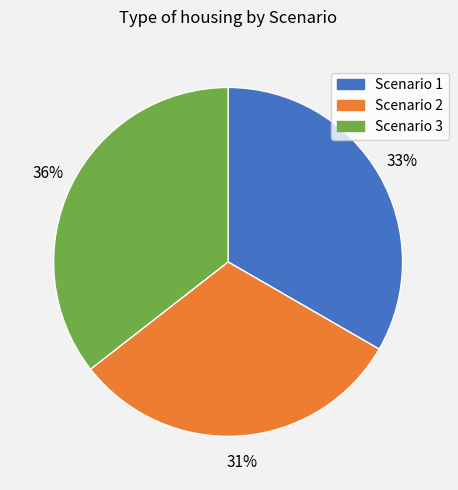

To the nearest percent, what percentage of the pie is Scenario 1?

33%